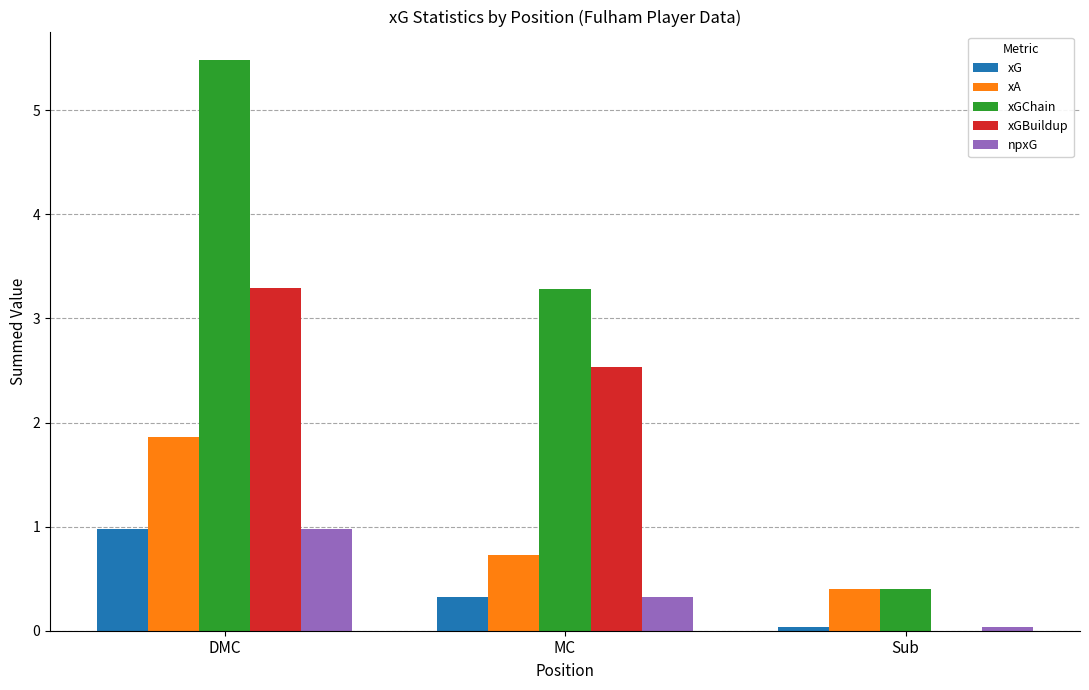

What is the average value of the xA series?

1.0